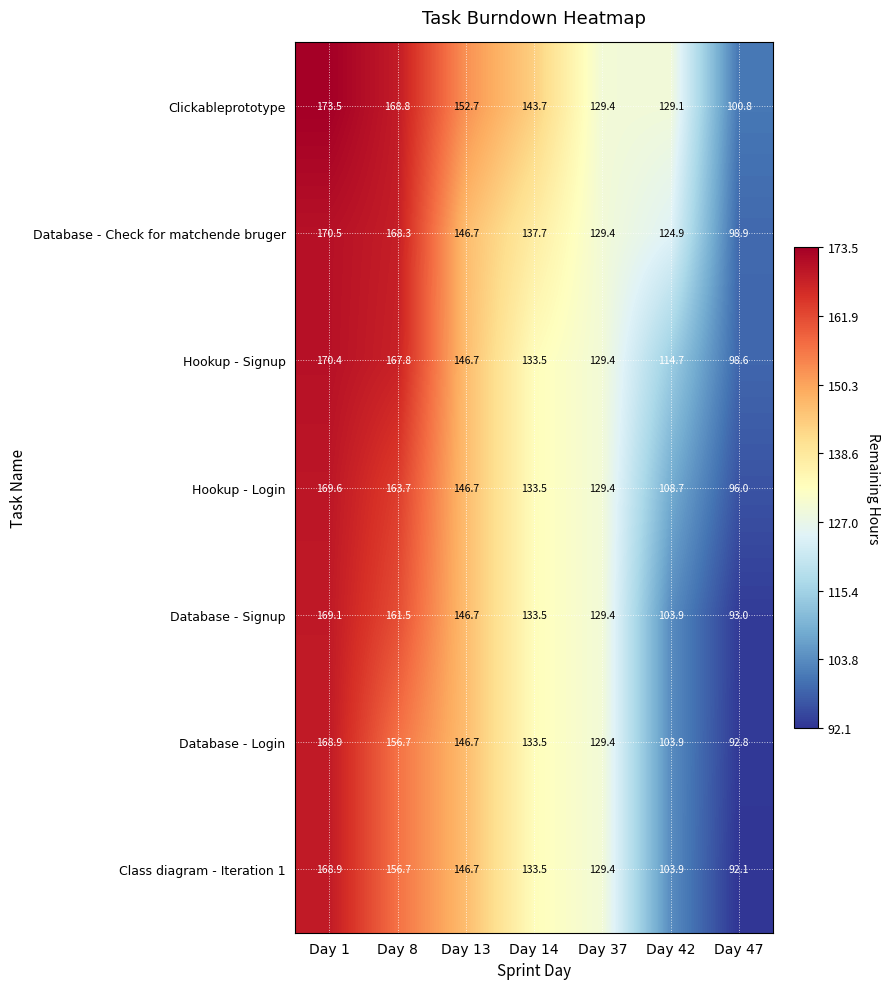

What is the average value of the Clickableprototype series?

142.6